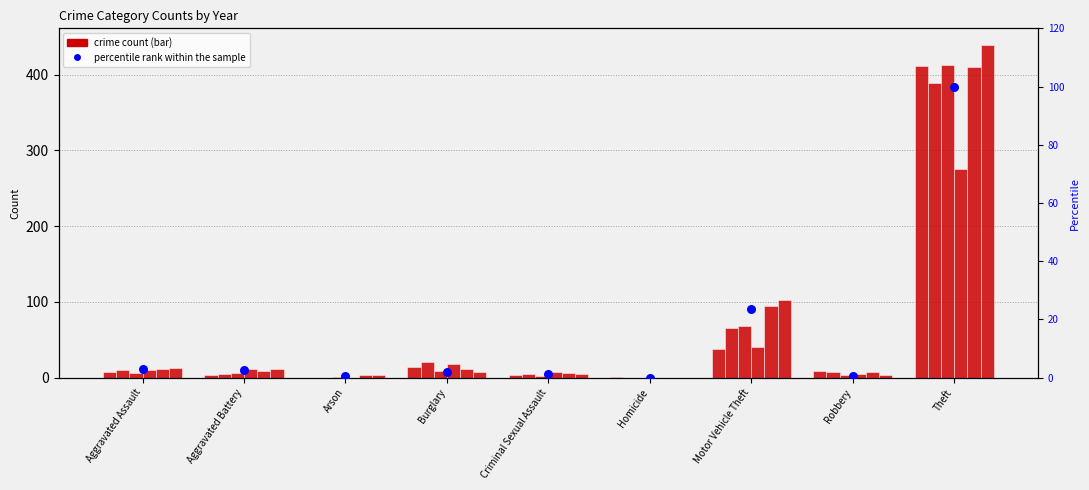

What is the change in value from Robbery to Theft?

+99.3